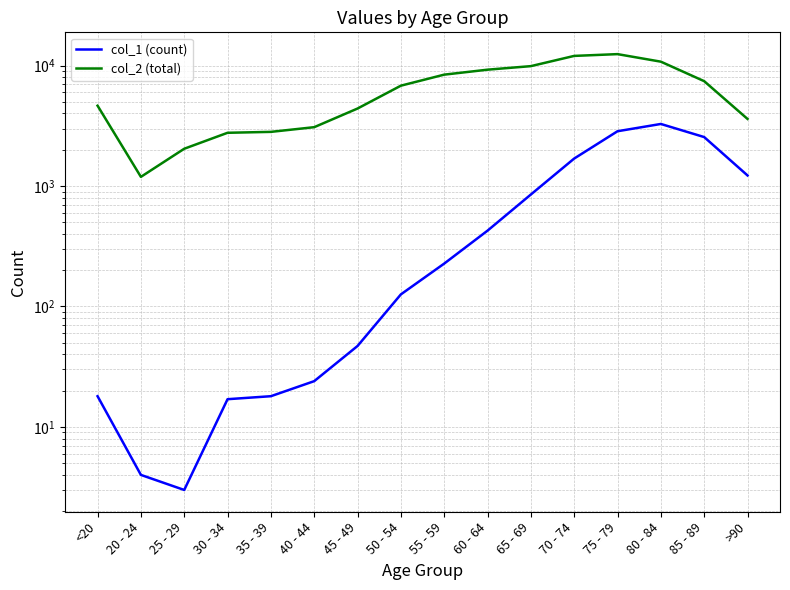

At which category is the sum across all series the highest?

75 - 79